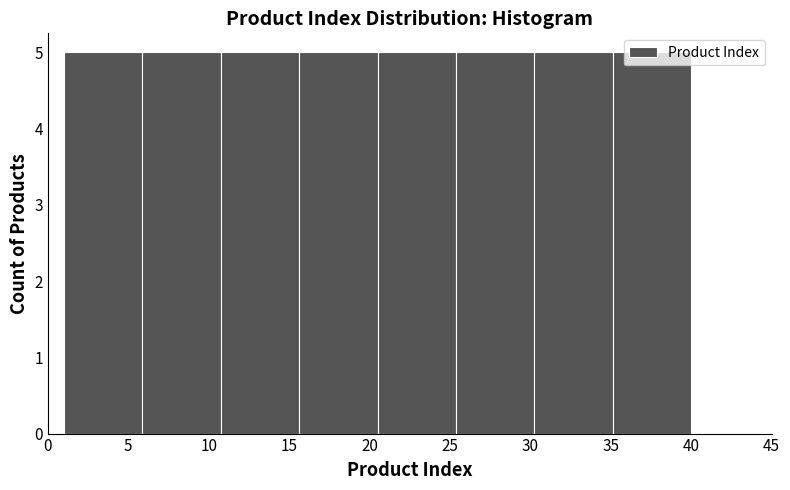

Reading left to right, list every bar in this chart as the range it spans on the x-axis followed by its height. Neither the bar edges nor the heights are printed on the chart, so give them approximately, as read against the axes.

1.0 to 6.0: 5
6.0 to 11.0: 5
11.0 to 15.5: 5
15.5 to 20.5: 5
20.5 to 25.5: 5
25.5 to 30.5: 5
30.5 to 35.0: 5
35.0 to 40.0: 5